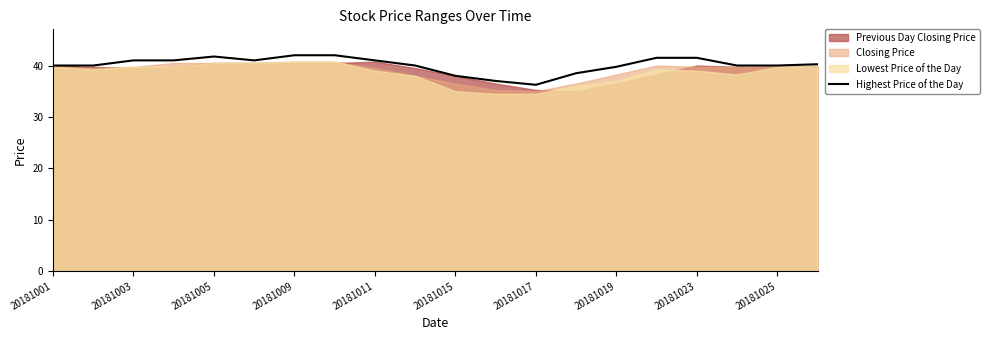

What is the maximum value for Highest Price of the Day?

42.0